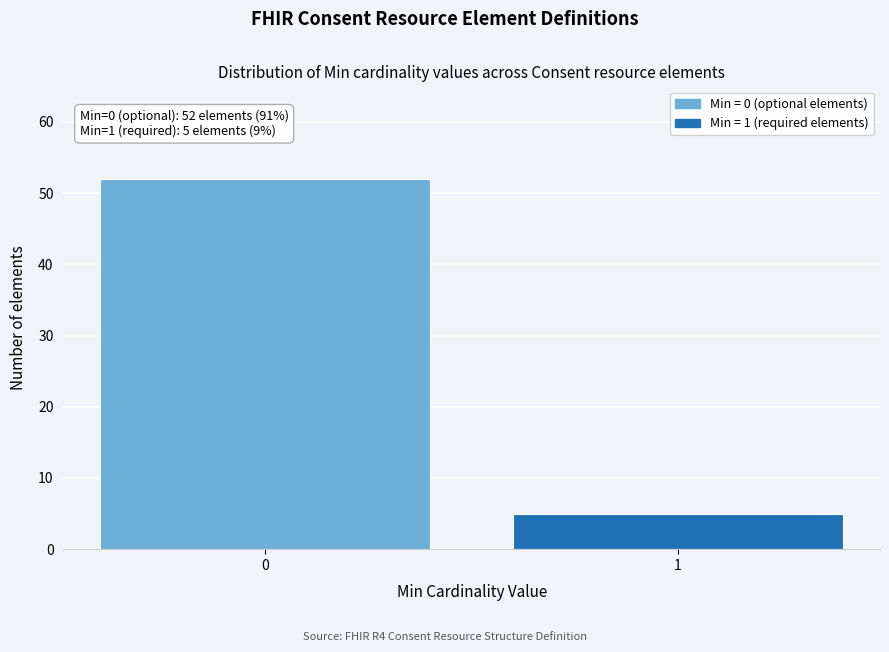

Reading right to left, transcribe all the data shown in this chart.

1=5	0=52